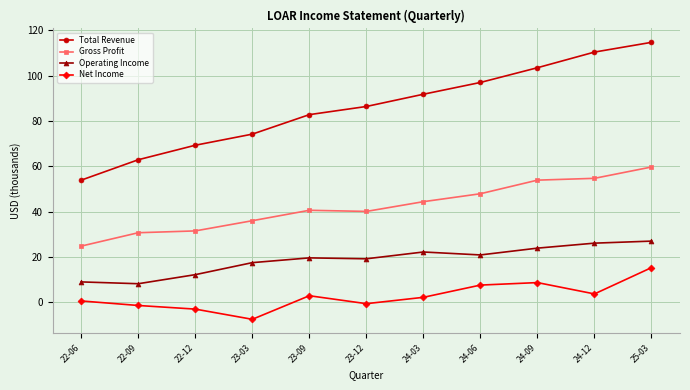

Rank the series at 24-09 from lowest to highest value.

Net Income, Operating Income, Gross Profit, Total Revenue